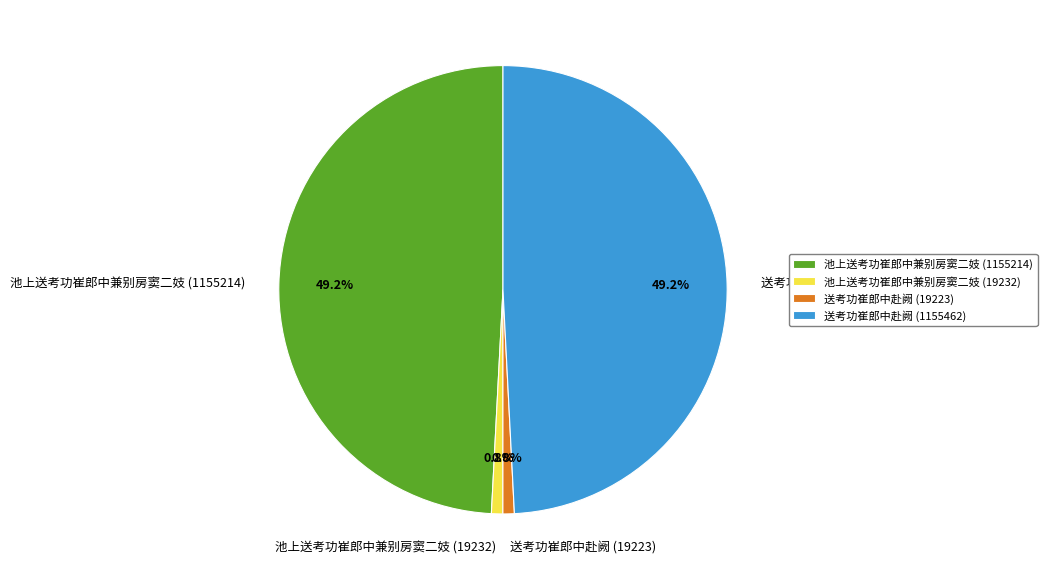

What percentage is the 池上送考功崔郎中兼别房窦二妓 (1155214) slice, to the nearest percent?

49%